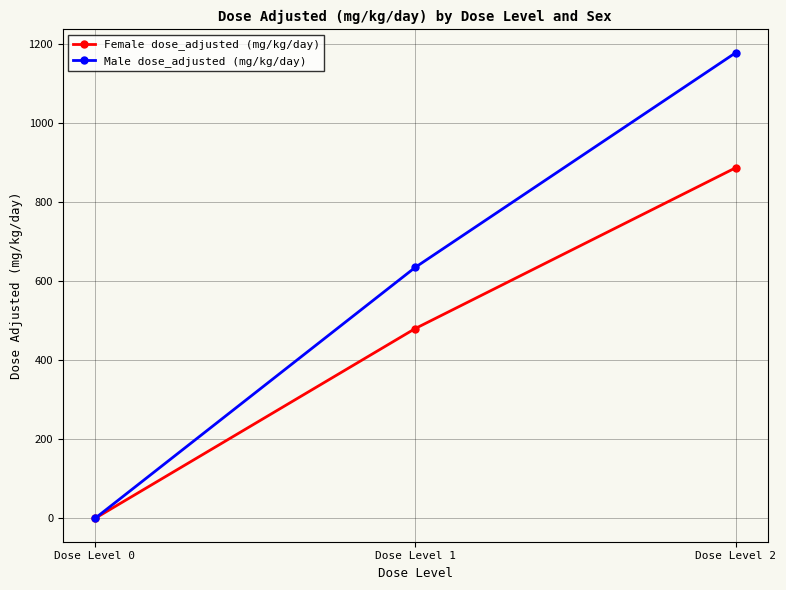

What are all the series names shown in the legend?

Female dose_adjusted (mg/kg/day), Male dose_adjusted (mg/kg/day)